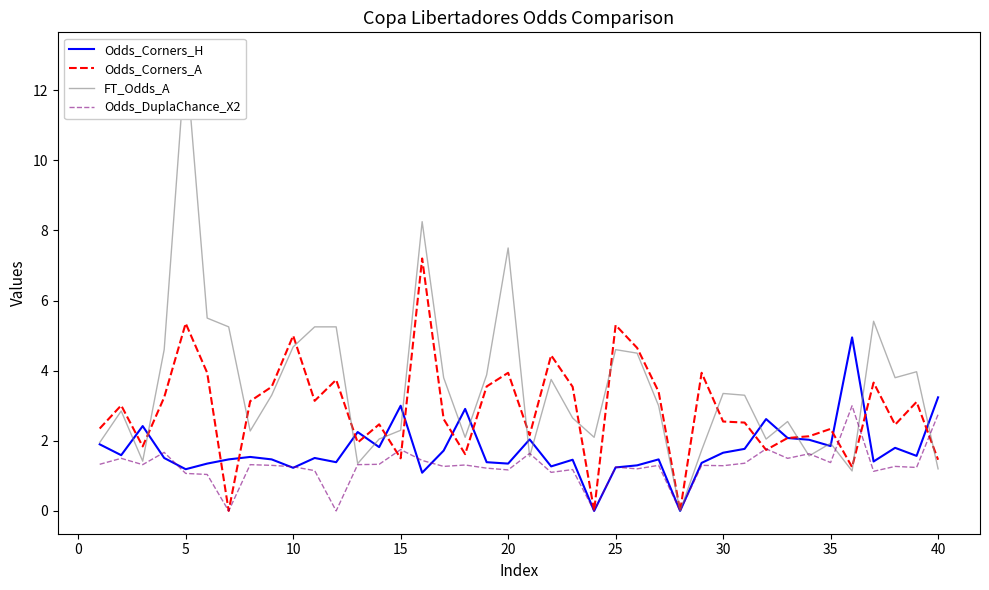

What value does the Odds_Corners_H series have at 20?

1.4